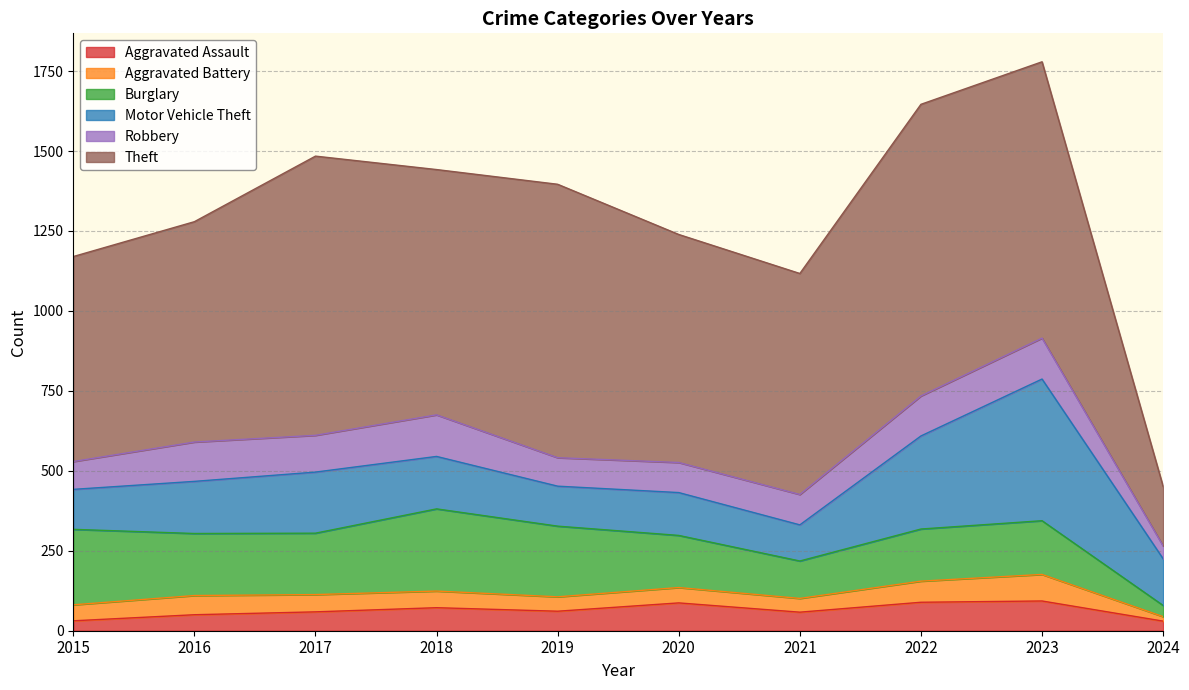

How many lines are shown in the chart?

6